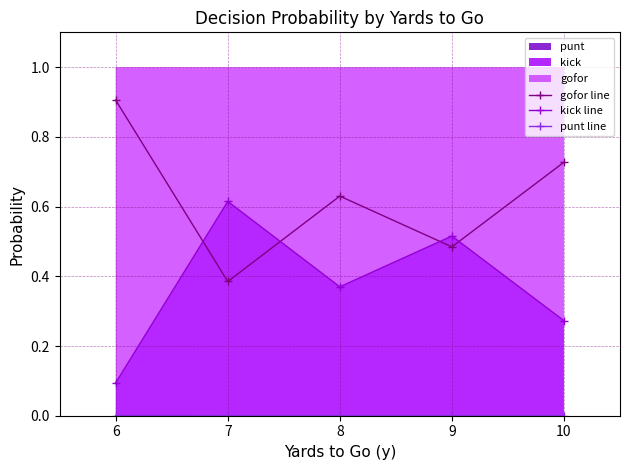

How many punt line values are between 0 and 1?

5